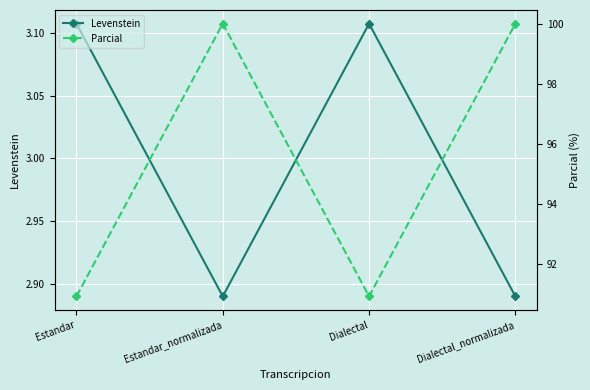

Which series has the largest range (max minus min)?

Parcial